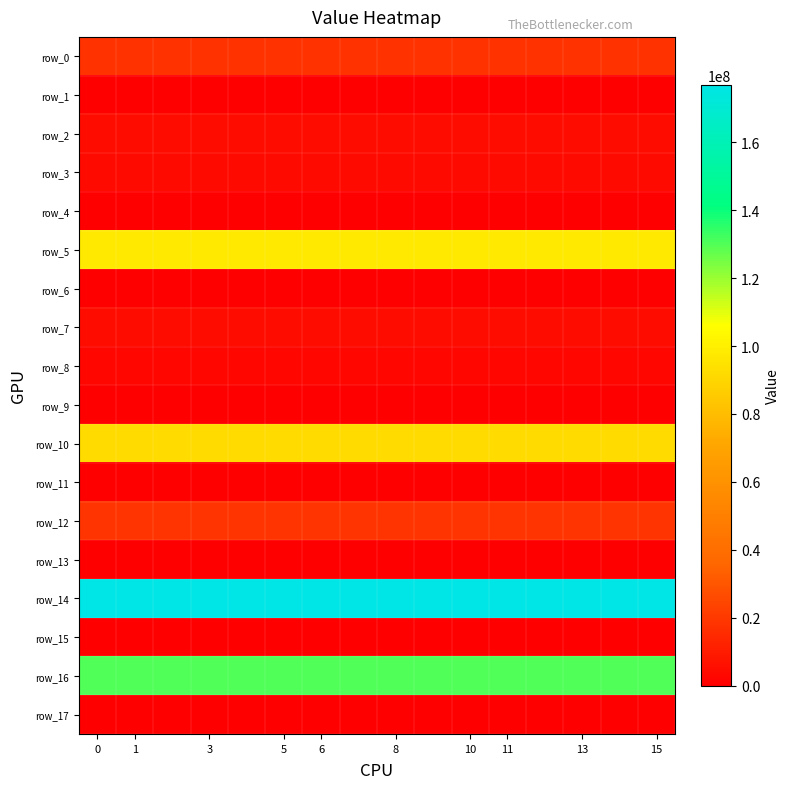

Reading right to left, transcribe all the data shown in this chart.

row_0: 17873060.2	17873060.2	17873060.2	17873060.2	17873060.2	17873060.2	17873060.2	17873060.2	17873060.2	17873060.2	17873060.2	17873060.2	17873060.2	17873060.2	17873060.2	17873060.2
row_1: 0.0	0.0	0.0	0.0	0.0	0.0	0.0	0.0	0.0	0.0	0.0	0.0	0.0	0.0	0.0	0.0
row_2: 4290725.9	4290725.9	4290725.9	4290725.9	4290725.9	4290725.9	4290725.9	4290725.9	4290725.9	4290725.9	4290725.9	4290725.9	4290725.9	4290725.9	4290725.9	4290725.9
row_3: 3671769.2	3671769.2	3671769.2	3671769.2	3671769.2	3671769.2	3671769.2	3671769.2	3671769.2	3671769.2	3671769.2	3671769.2	3671769.2	3671769.2	3671769.2	3671769.2
row_4: 0.0	0.0	0.0	0.0	0.0	0.0	0.0	0.0	0.0	0.0	0.0	0.0	0.0	0.0	0.0	0.0
row_5: 97422918.7	97422918.7	97422918.7	97422918.7	97422918.7	97422918.7	97422918.7	97422918.7	97422918.7	97422918.7	97422918.7	97422918.7	97422918.7	97422918.7	97422918.7	97422918.7
row_6: 0.0	0.0	0.0	0.0	0.0	0.0	0.0	0.0	0.0	0.0	0.0	0.0	0.0	0.0	0.0	0.0
row_7: 4280790.4	4280790.4	4280790.4	4280790.4	4280790.4	4280790.4	4280790.4	4280790.4	4280790.4	4280790.4	4280790.4	4280790.4	4280790.4	4280790.4	4280790.4	4280790.4
row_8: 2468492.7	2468492.7	2468492.7	2468492.7	2468492.7	2468492.7	2468492.7	2468492.7	2468492.7	2468492.7	2468492.7	2468492.7	2468492.7	2468492.7	2468492.7	2468492.7
row_9: 72056.4	72056.4	72056.4	72056.4	72056.4	72056.4	72056.4	72056.4	72056.4	72056.4	72056.4	72056.4	72056.4	72056.4	72056.4	72056.4
row_10: 92055288.6	92055288.6	92055288.6	92055288.6	92055288.6	92055288.6	92055288.6	92055288.6	92055288.6	92055288.6	92055288.6	92055288.6	92055288.6	92055288.6	92055288.6	92055288.6
row_11: 0.0	0.0	0.0	0.0	0.0	0.0	0.0	0.0	0.0	0.0	0.0	0.0	0.0	0.0	0.0	0.0
row_12: 18320042.0	18320042.0	18320042.0	18320042.0	18320042.0	18320042.0	18320042.0	18320042.0	18320042.0	18320042.0	18320042.0	18320042.0	18320042.0	18320042.0	18320042.0	18320042.0
row_13: 0.0	0.0	0.0	0.0	0.0	0.0	0.0	0.0	0.0	0.0	0.0	0.0	0.0	0.0	0.0	0.0
row_14: 176830339.2	176830339.2	176830339.2	176830339.2	176830339.2	176830339.2	176830339.2	176830339.2	176830339.2	176830339.2	176830339.2	176830339.2	176830339.2	176830339.2	176830339.2	176830339.2
row_15: 0.0	0.0	0.0	0.0	0.0	0.0	0.0	0.0	0.0	0.0	0.0	0.0	0.0	0.0	0.0	0.0
row_16: 130307013.5	130307013.5	130307013.5	130307013.5	130307013.5	130307013.5	130307013.5	130307013.5	130307013.5	130307013.5	130307013.5	130307013.5	130307013.5	130307013.5	130307013.5	130307013.5
row_17: 0.0	0.0	0.0	0.0	0.0	0.0	0.0	0.0	0.0	0.0	0.0	0.0	0.0	0.0	0.0	0.0